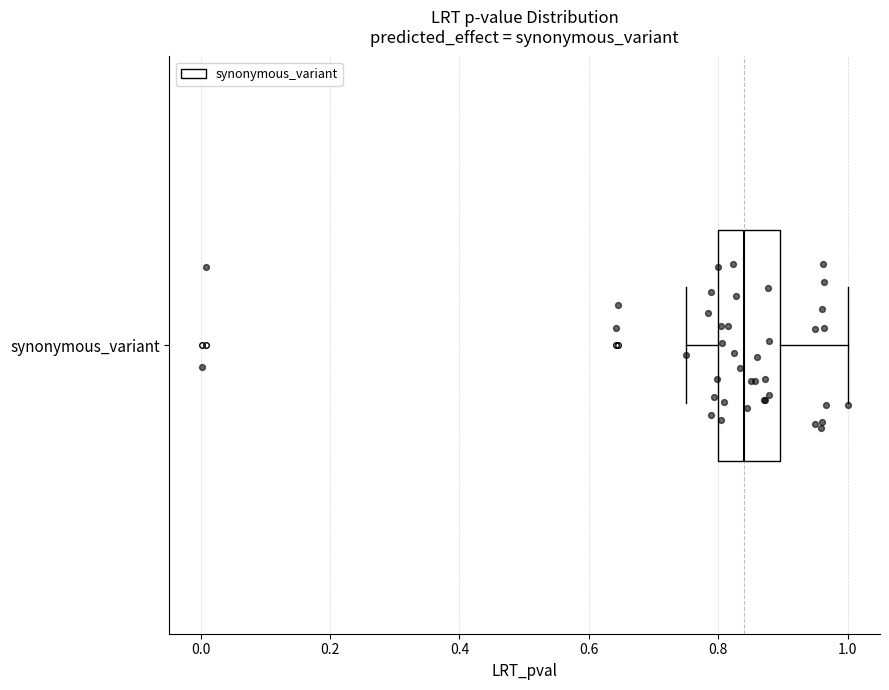

Where is the right edge of the box for synonymous_variant on the x-axis? The values are not printed on the chart, so give them approximately, as read against the axis.

0.90